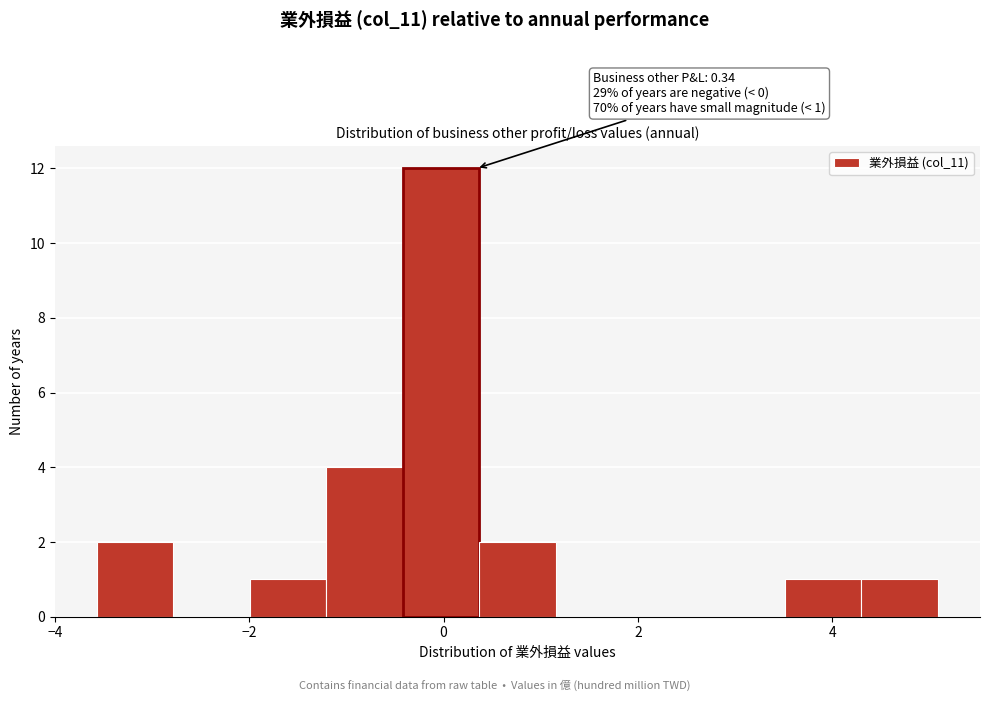

Read against the x-axis, roughly where is the centre of the tallest bar?

0.0